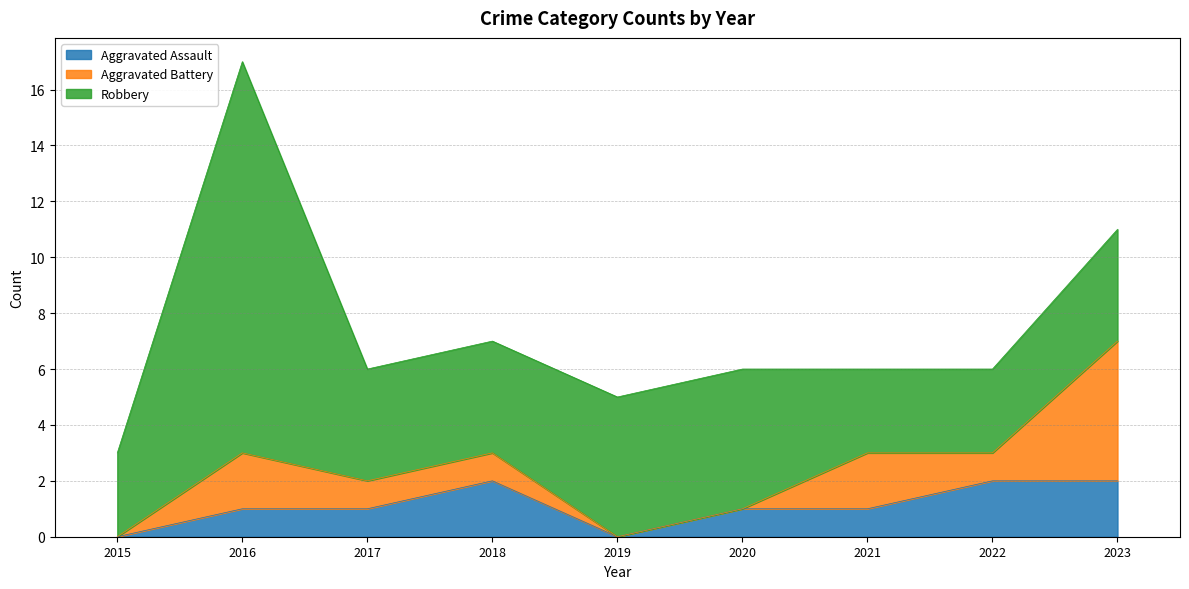

Reading left to right, extract all data points from this chart.

Aggravated Assault: 2015=0	2016=1	2017=1	2018=2	2019=0	2020=1	2021=1	2022=2	2023=2
Aggravated Battery: 2015=0	2016=2	2017=1	2018=1	2019=0	2020=0	2021=2	2022=1	2023=5
Robbery: 2015=3	2016=14	2017=4	2018=4	2019=5	2020=5	2021=3	2022=3	2023=4